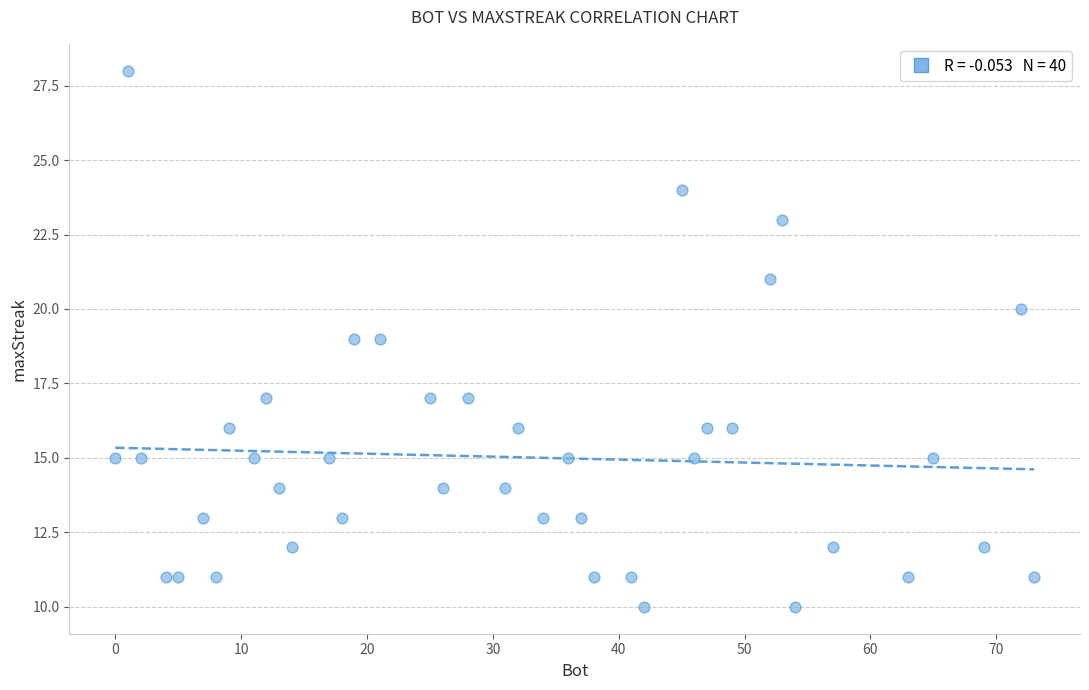

What is the range of Y values (max minus min)?

18